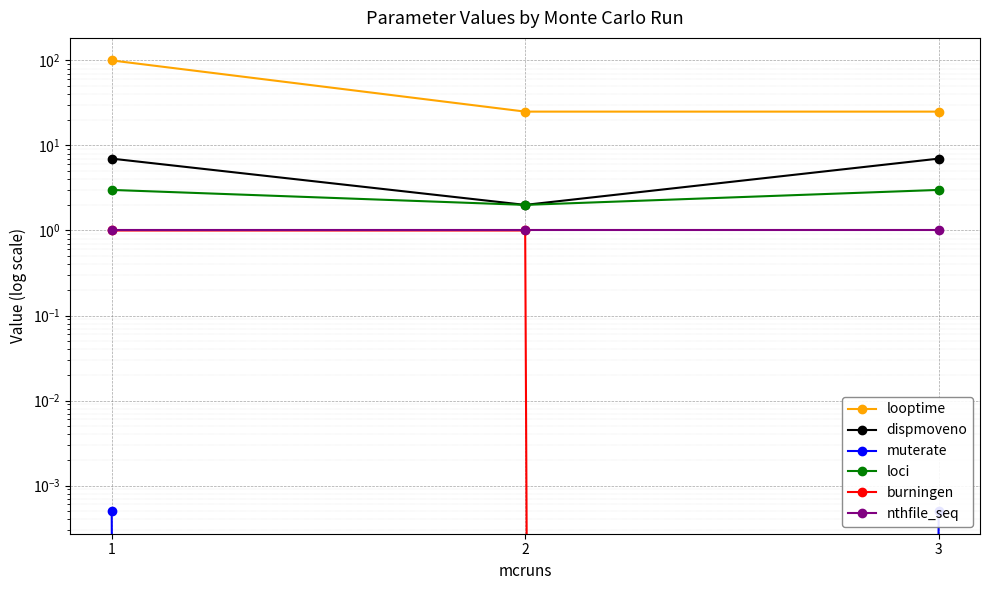

Which series has the largest range (max minus min)?

looptime